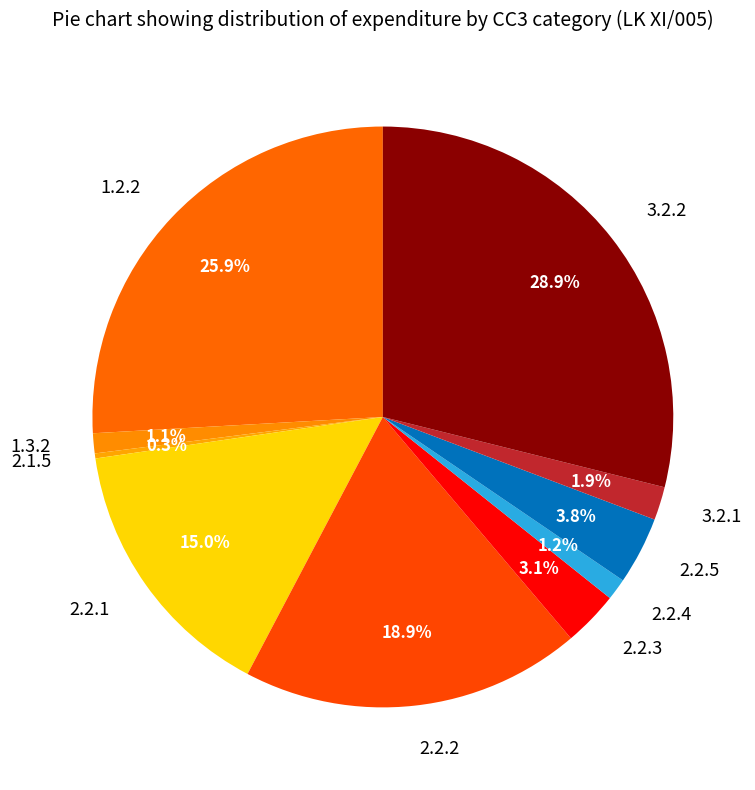

Combined, what portion of the pie is 2.2.1 and 1.3.2?

16.1%